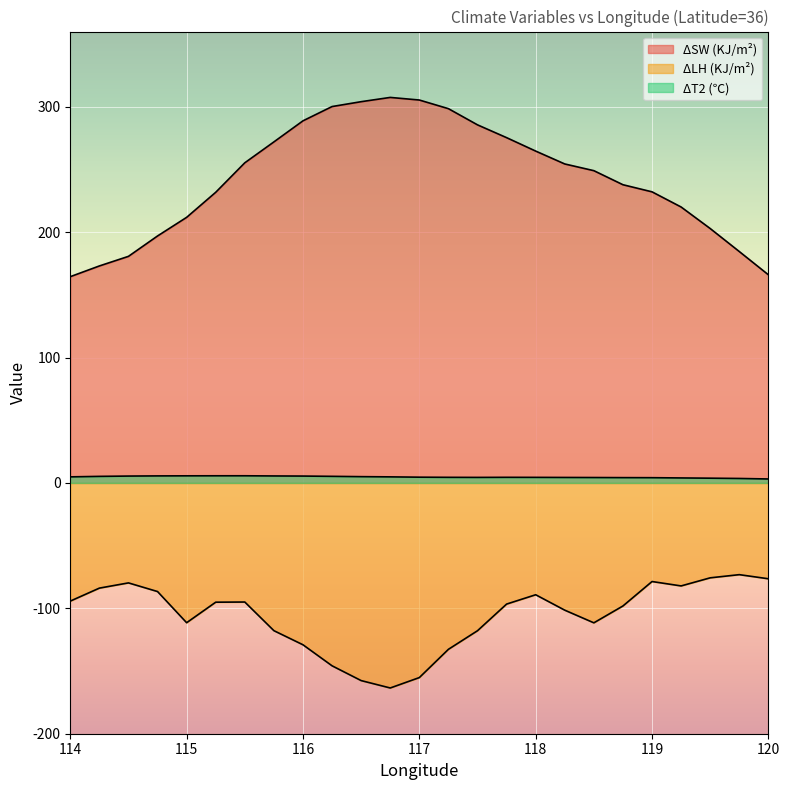

What is the total value across all series at 114.5?

106.5